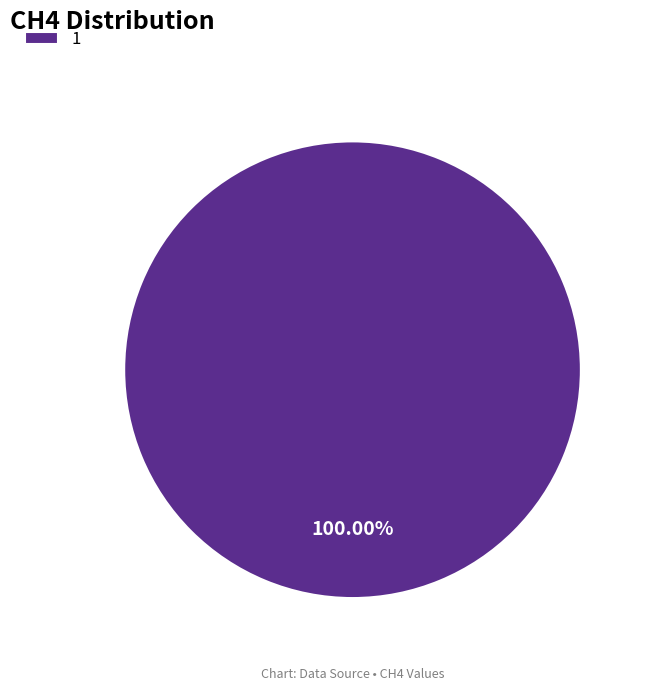

Rank the categories by value from highest to lowest.

1